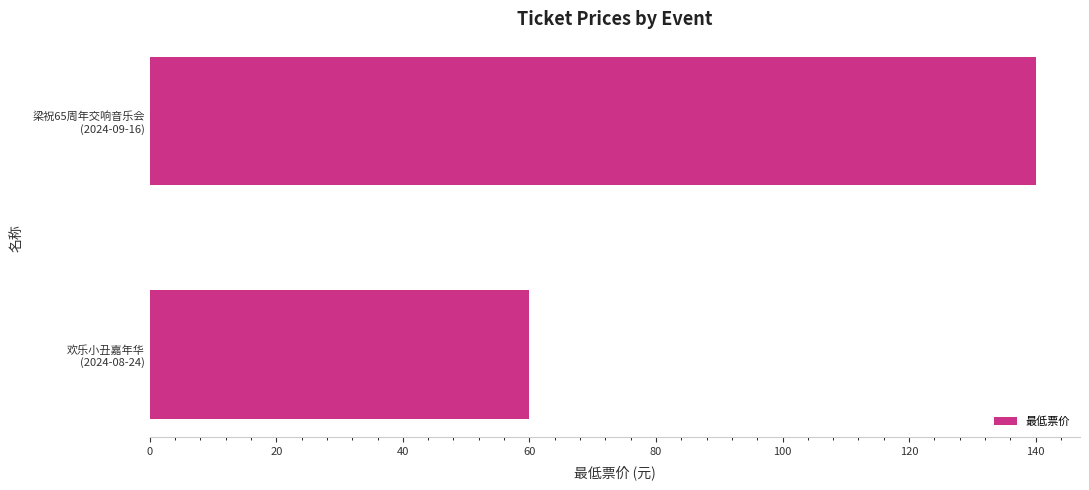

What is the smallest value displayed?

60